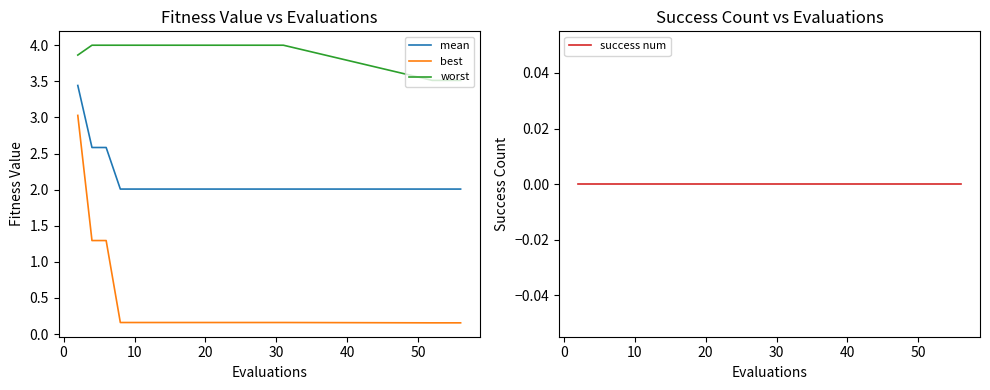

Does the chart have visible grid lines?

No